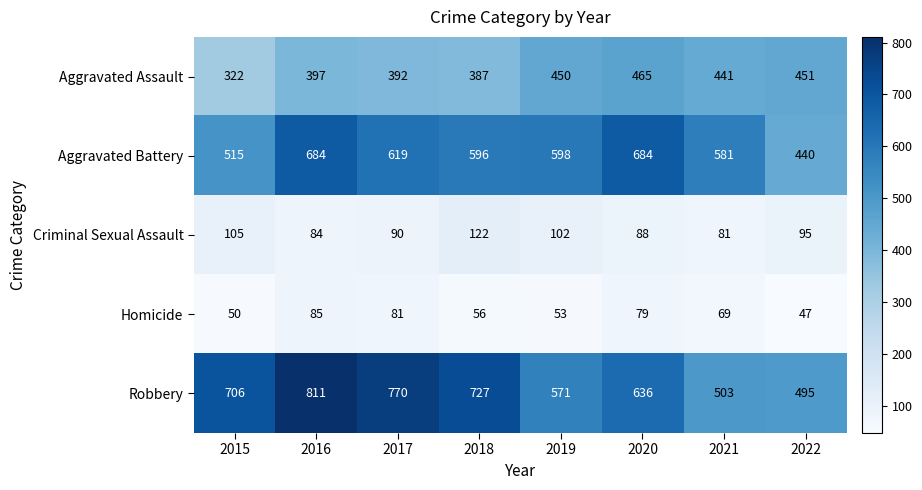

How many values in the Aggravated Battery series are below 598?

4